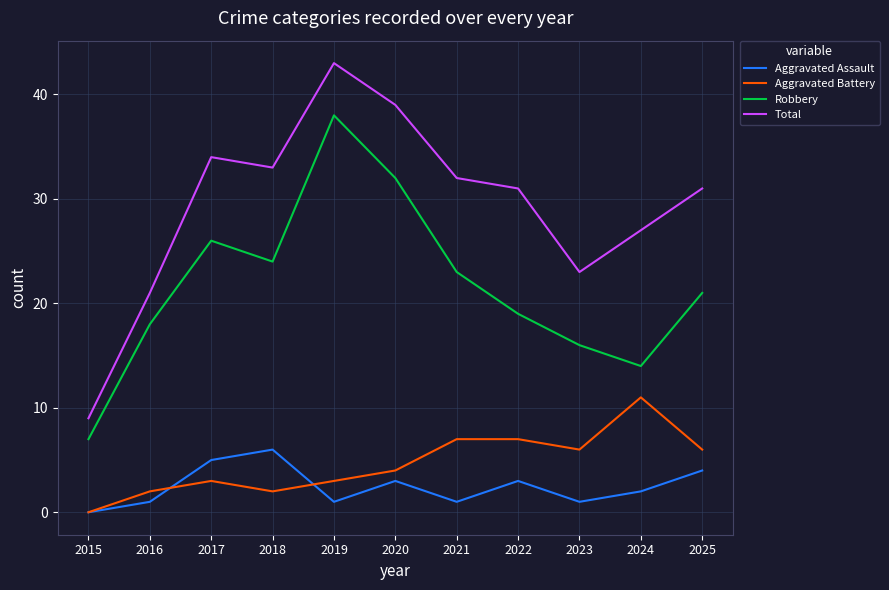

Between 2018 and 2020, which series saw the biggest shift?

Robbery